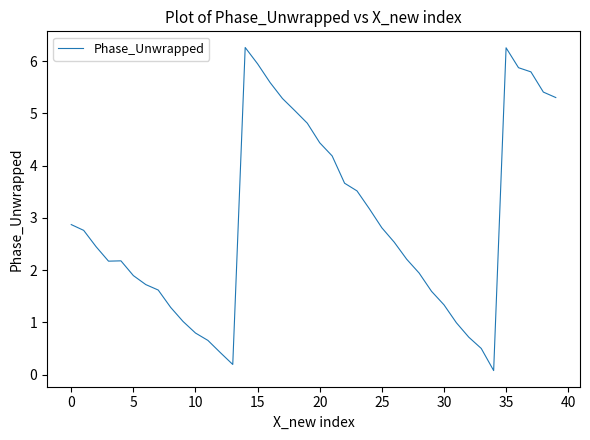

What is the sum of all values?

117.3